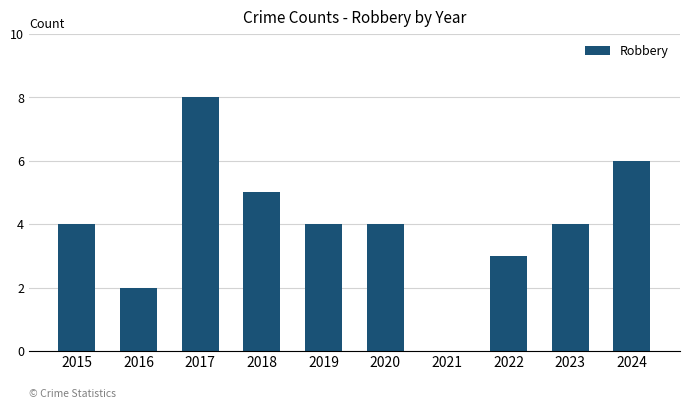

True or false: the data shows 6 at 2019.

False